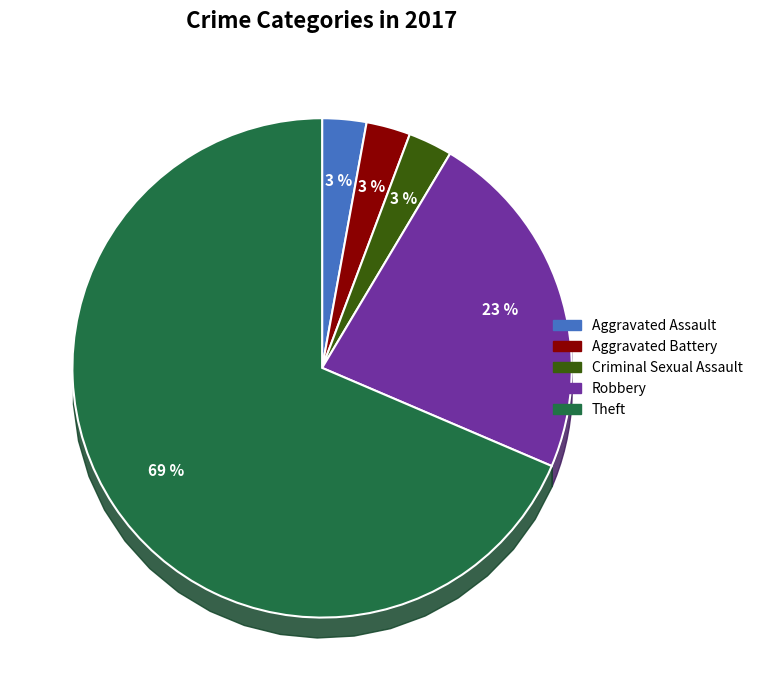

To the nearest percent, what is the average slice percentage?

20%